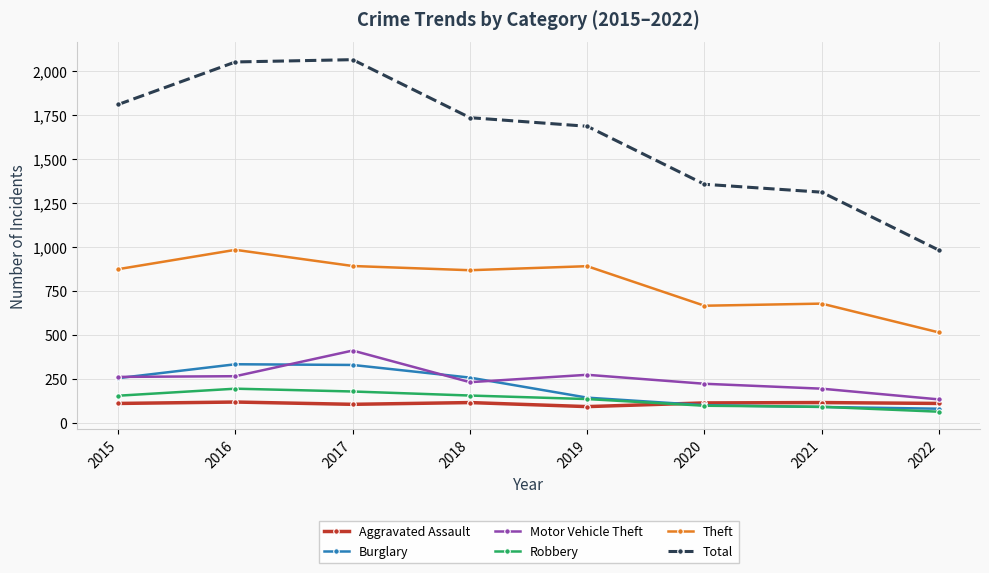

What is the sum of all Total values?

13004